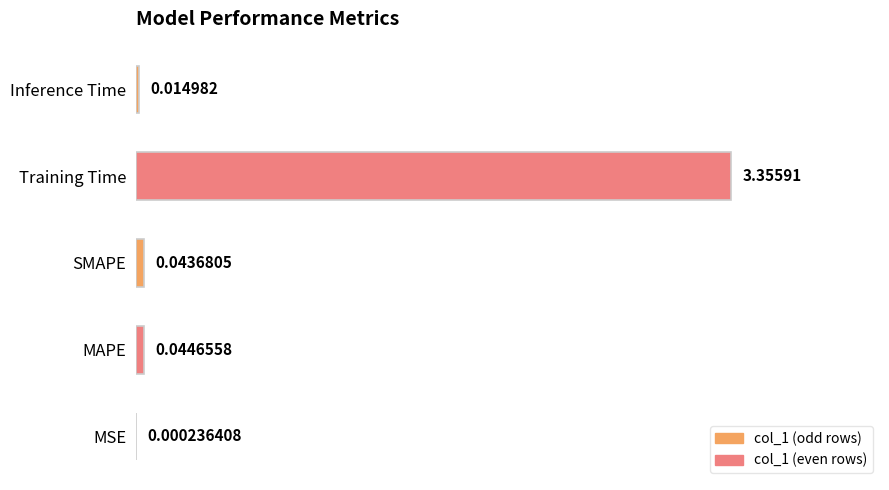

At which label is the value closest to 1?

MAPE